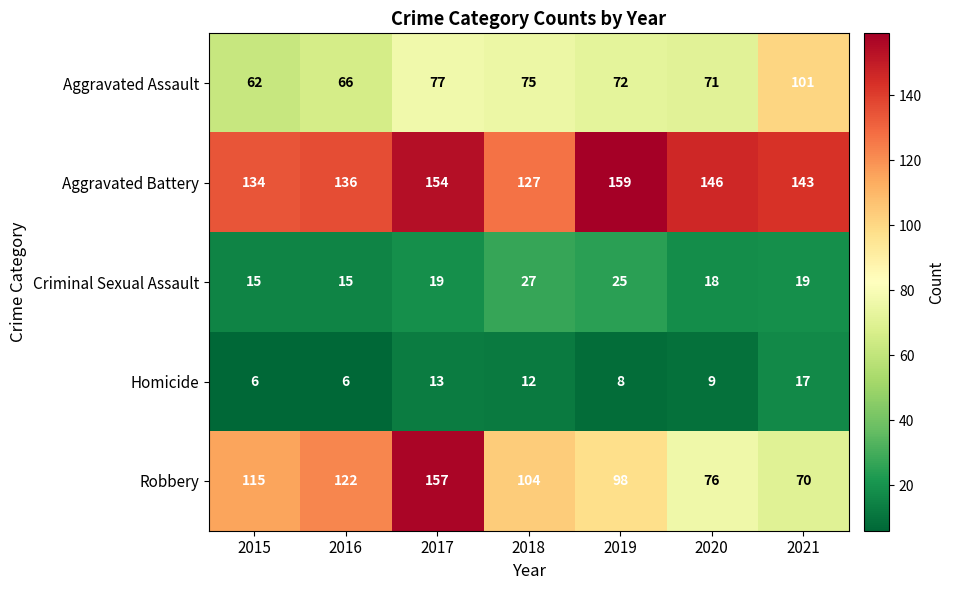

What value does the Homicide series have at 2018, to the nearest 5?

10